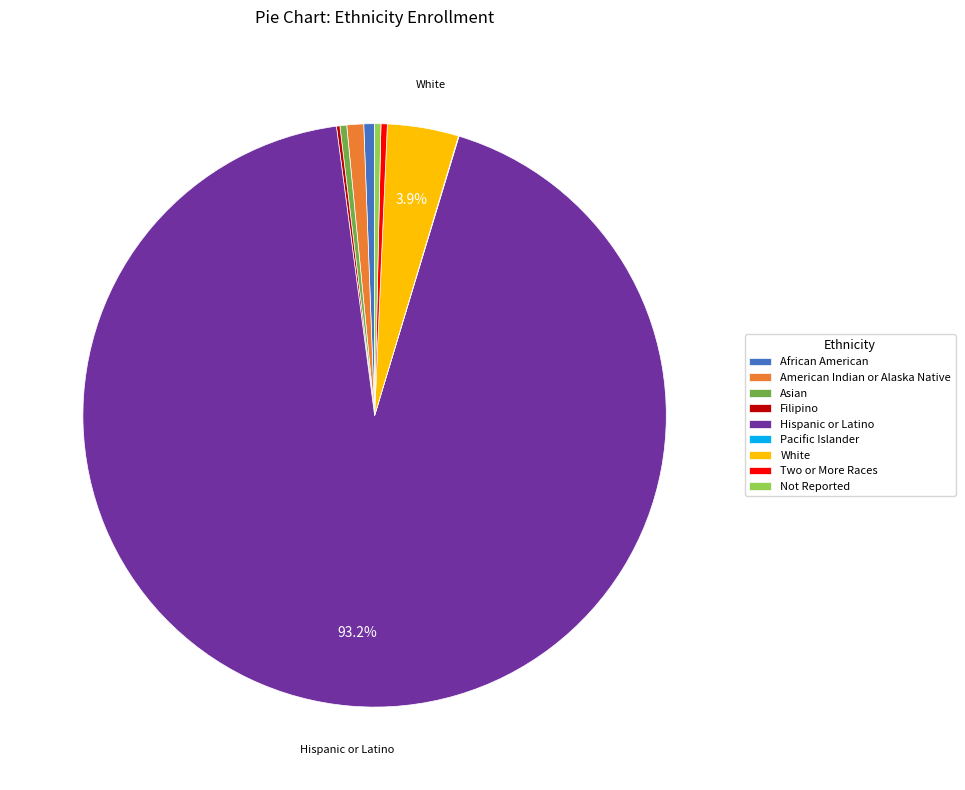

Approximately how many times larger is the value at White compared to American Indian or Alaska Native?

4.2